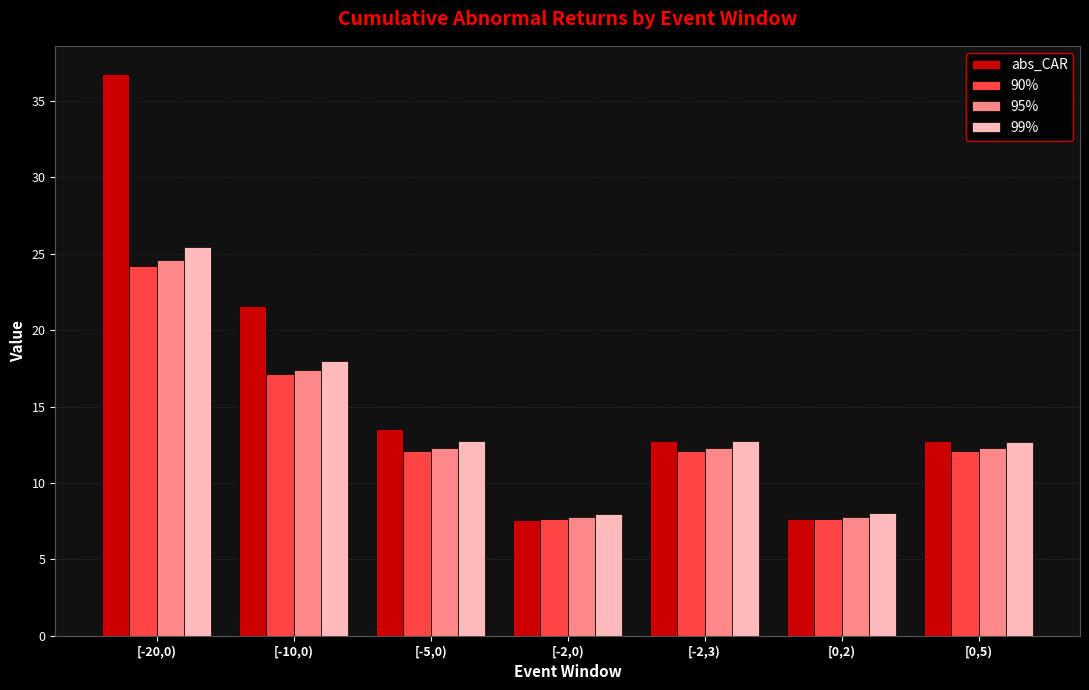

At [-20,0), list the series in order from smallest to largest.

90%, 95%, 99%, abs_CAR